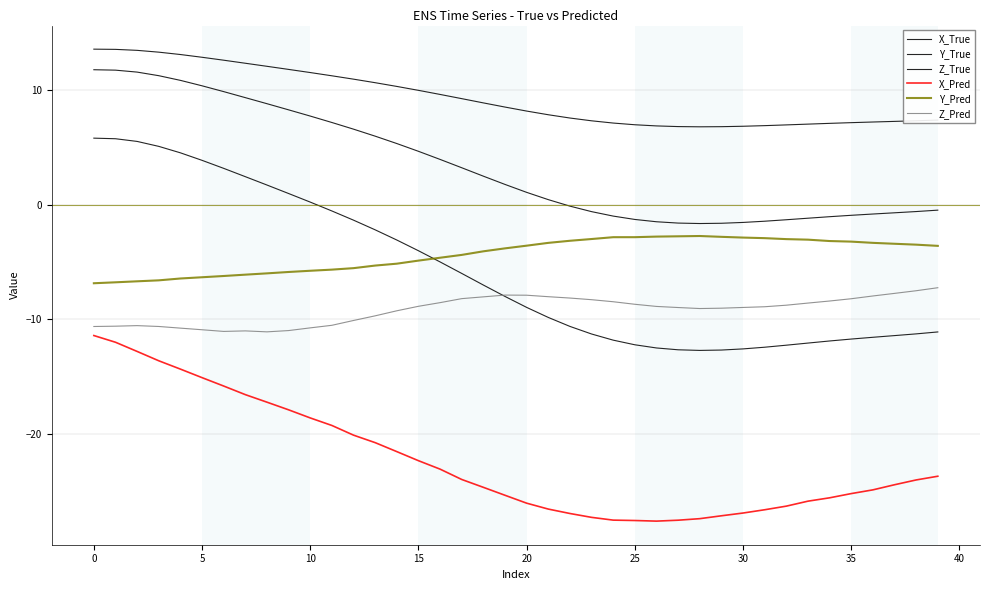

What is the sum of all Z_Pred values?

-367.9